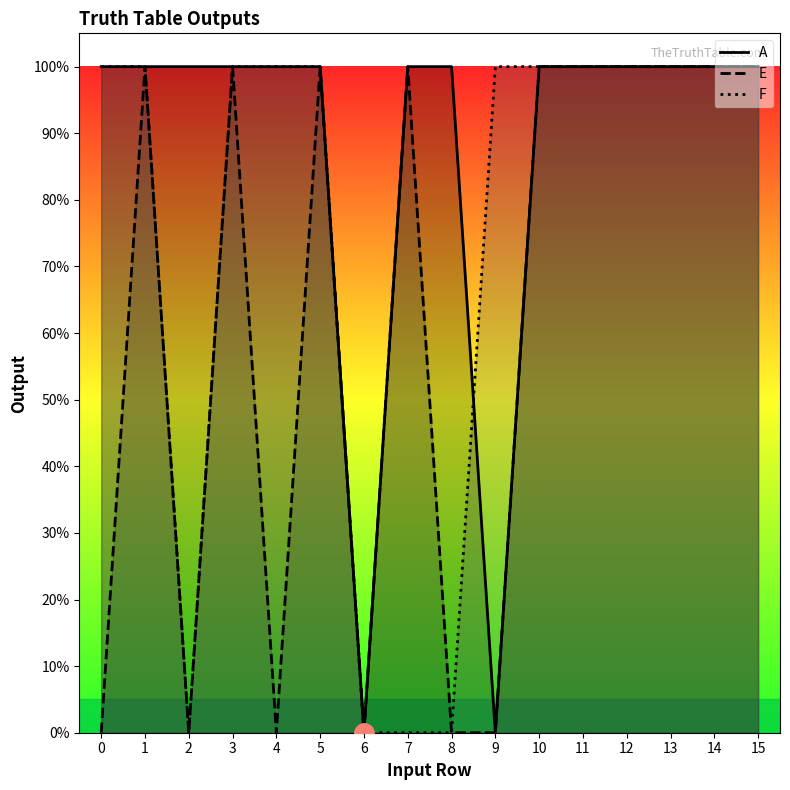

What is the value of the F point at the 13th from the left?

1